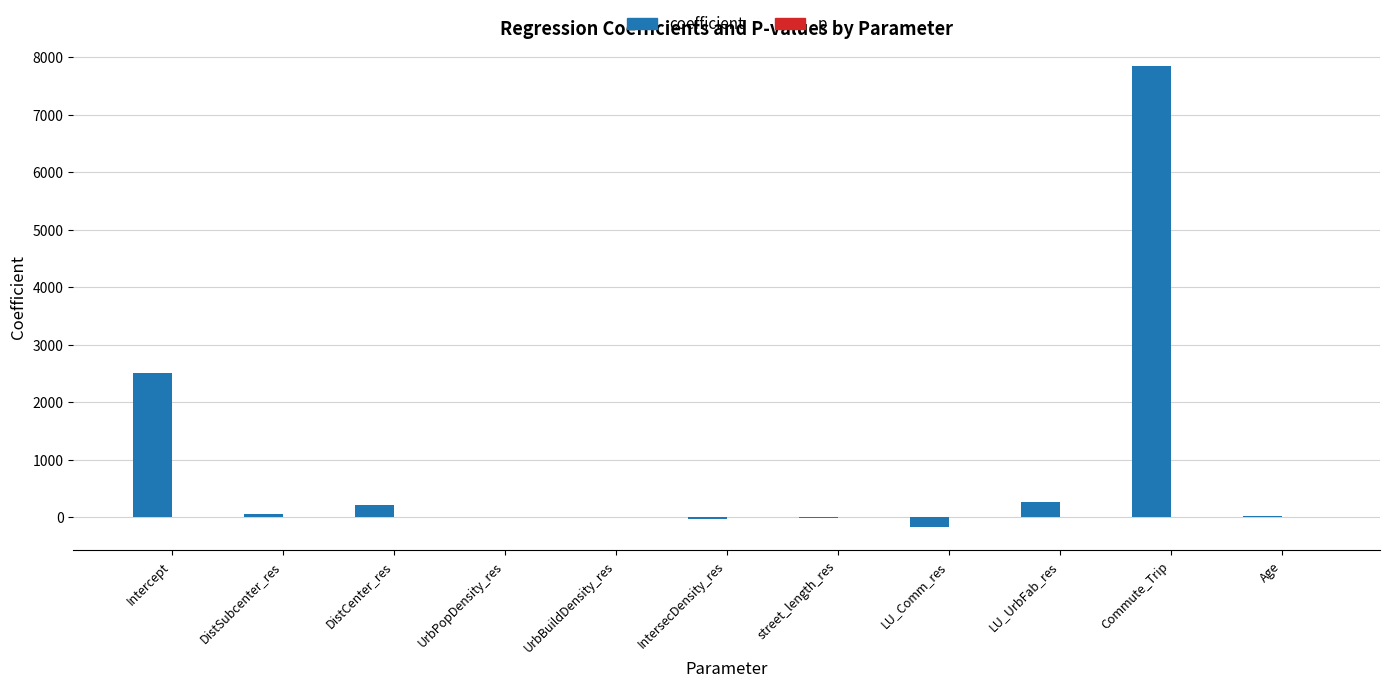

Does the chart contain stacked bars?

No